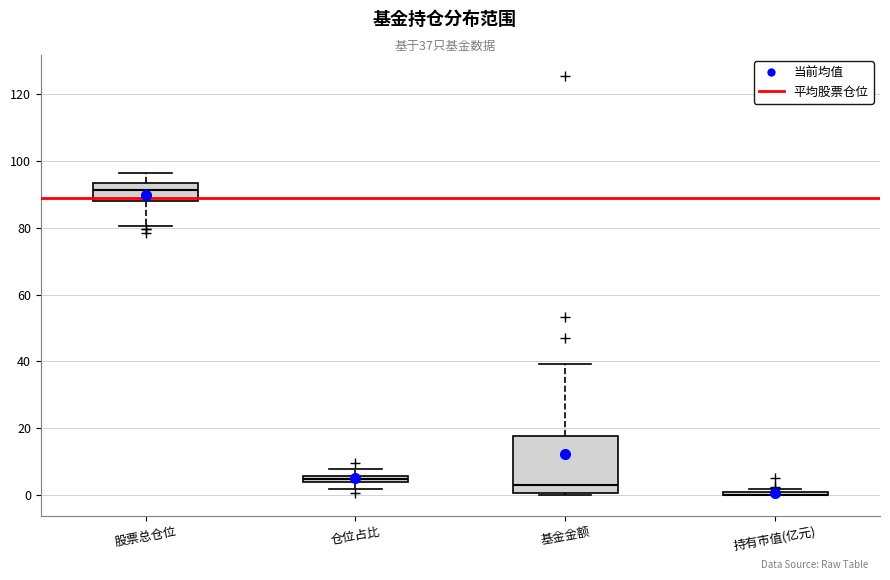

Which box is the tallest, from its lower edge to its upper edge?

基金金额